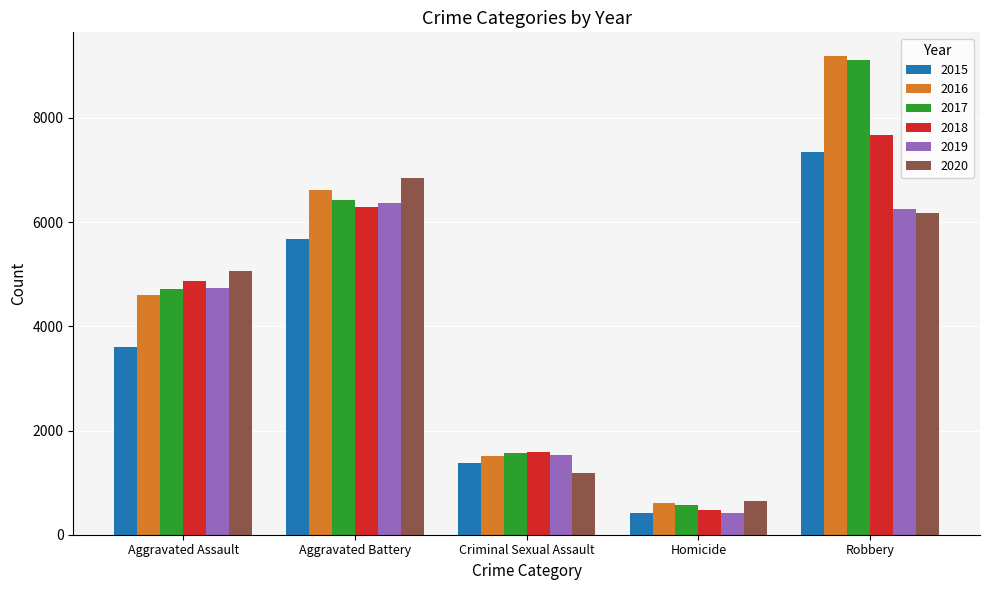

Reading left to right, what are all the values shown in this chart?

2015: 3608	5678	1372	409	7342
2016: 4609	6608	1504	603	9182
2017: 4719	6433	1570	570	9110
2018: 4870	6296	1581	477	7662
2019: 4731	6358	1529	417	6251
2020: 5058	6849	1184	643	6182